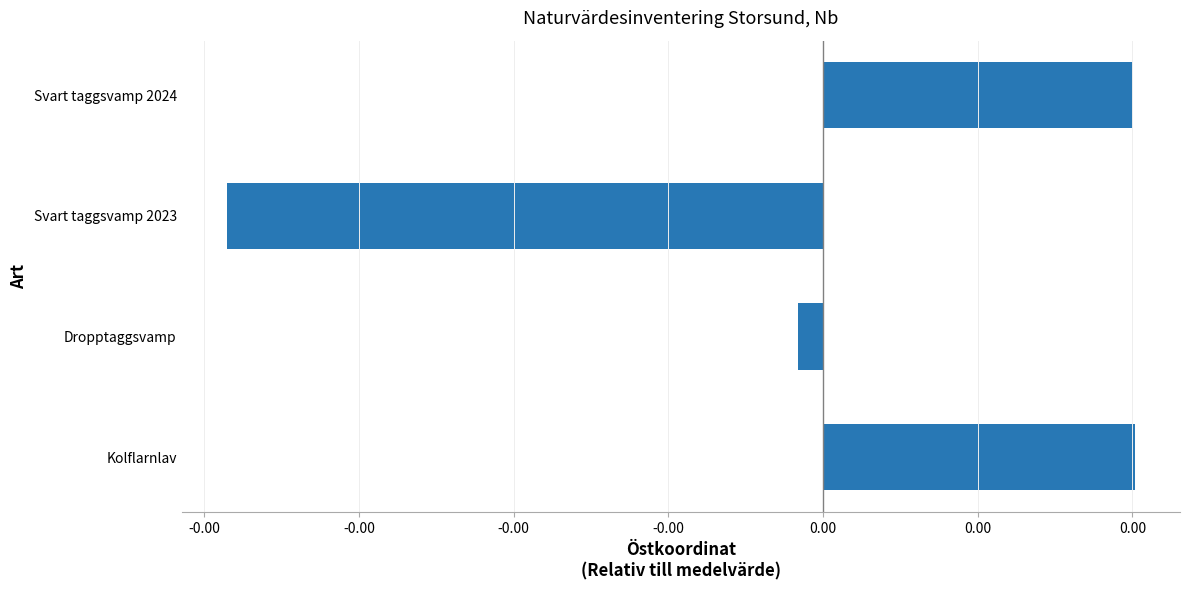

Are the bars horizontal?

Yes